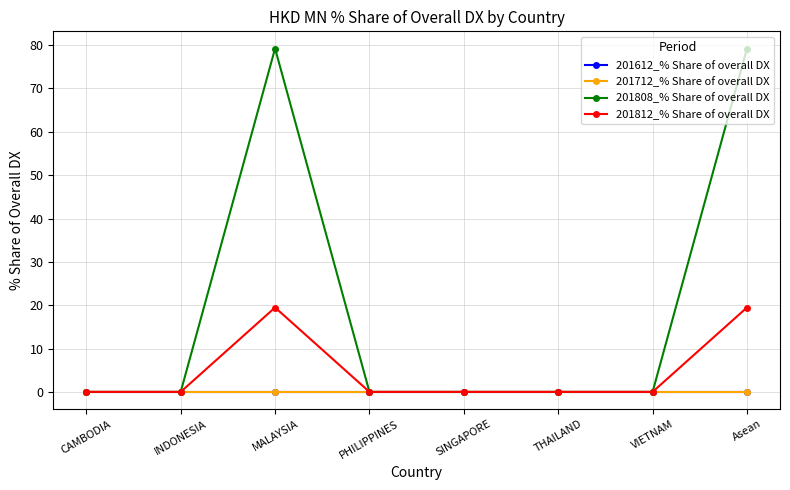

Which has a higher value, CAMBODIA or SINGAPORE?

CAMBODIA